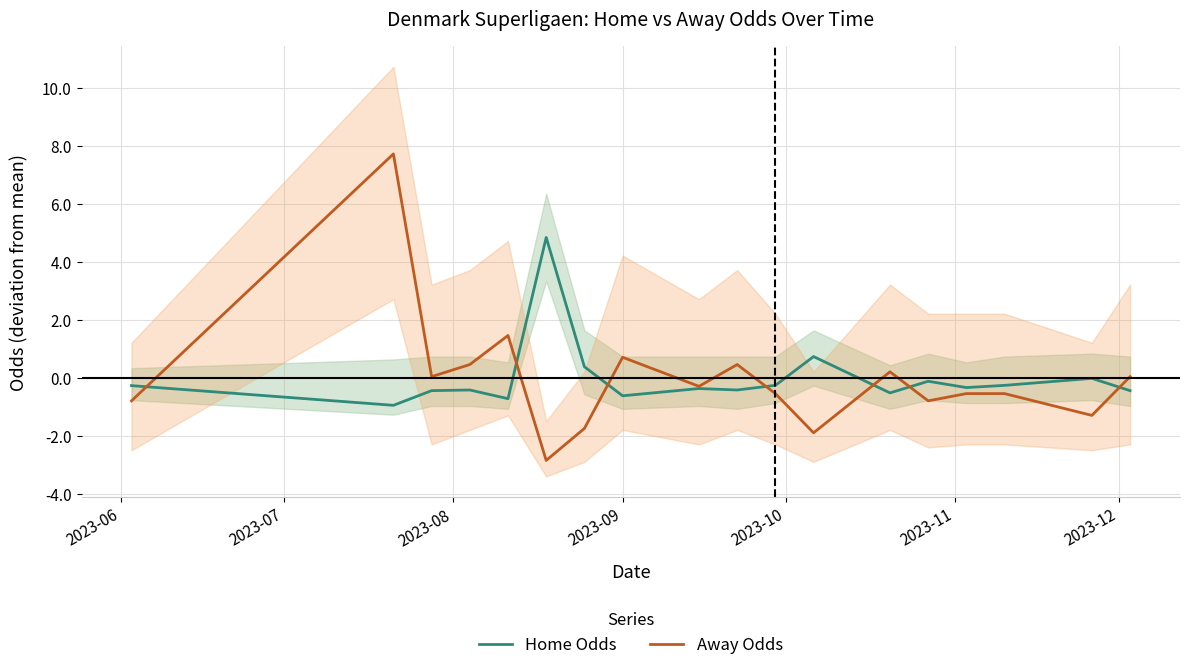

What is the lowest value of the Home Odds series?

-0.9